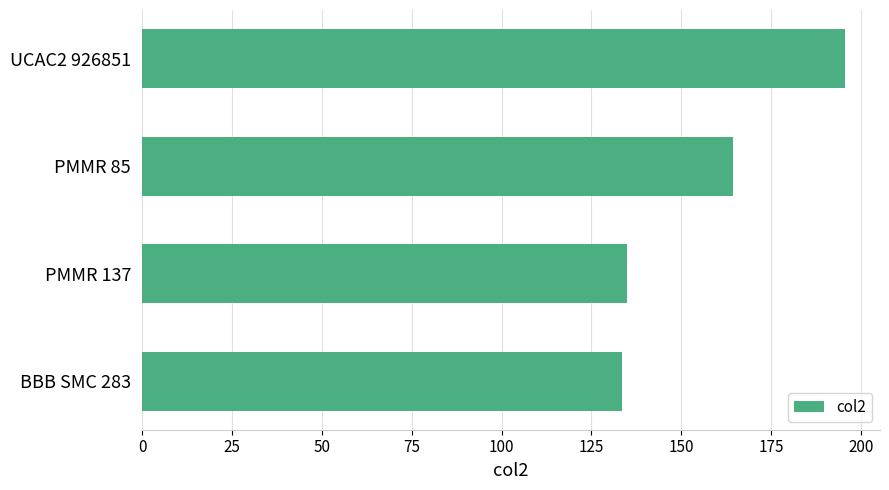

Between PMMR 85 and PMMR 137, which is larger?

PMMR 85